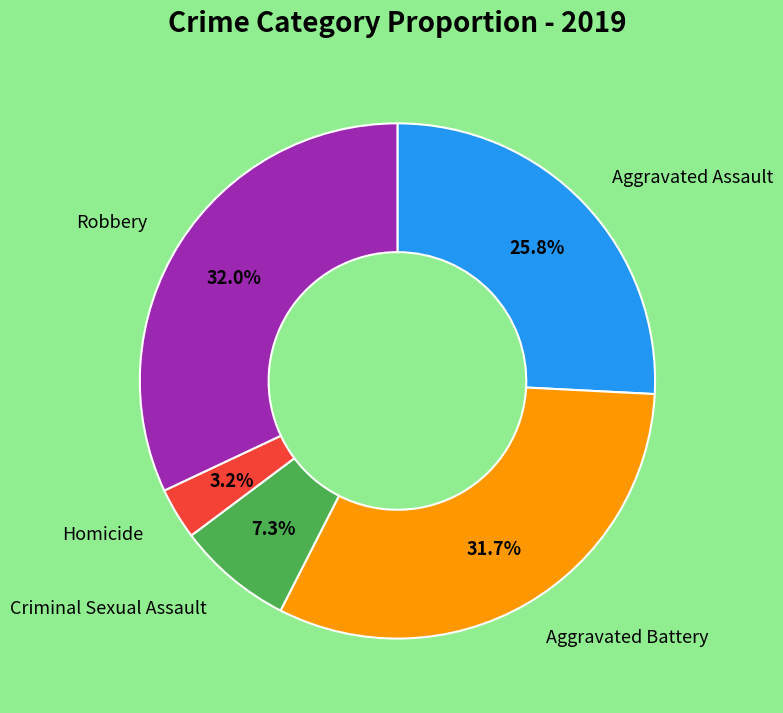

Is there any slice that represents more than half of the pie?

No